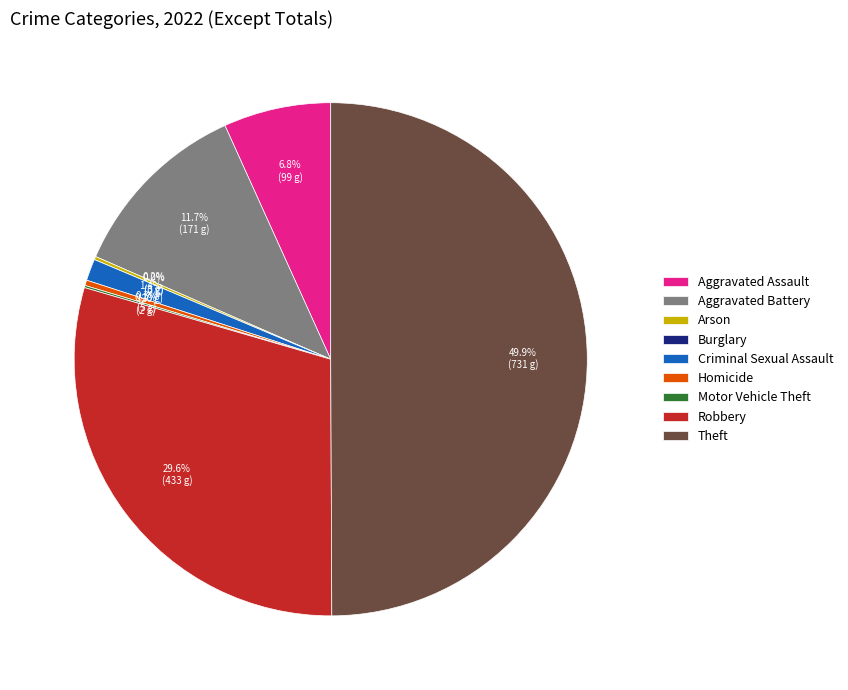

Combined, do Theft and Homicide account for over 50%?

Yes